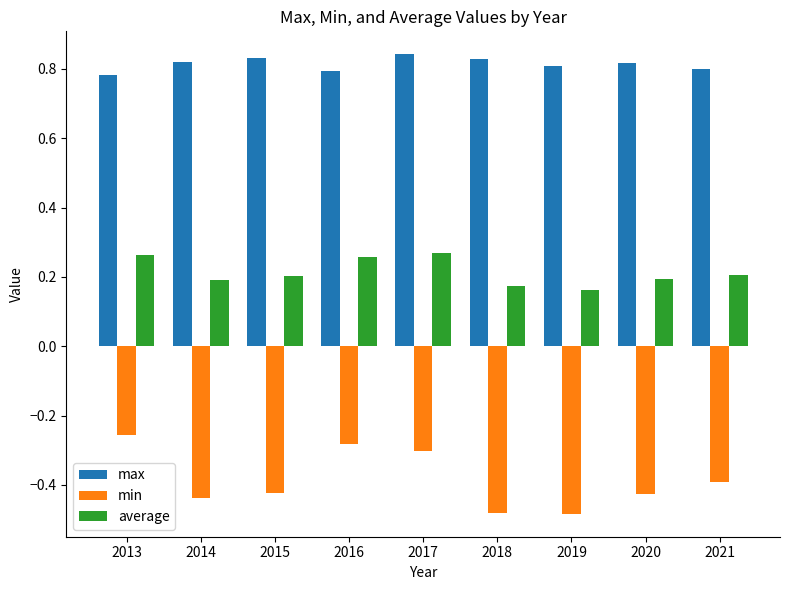

What is the difference between the second highest and minimum values in the average series?

0.1